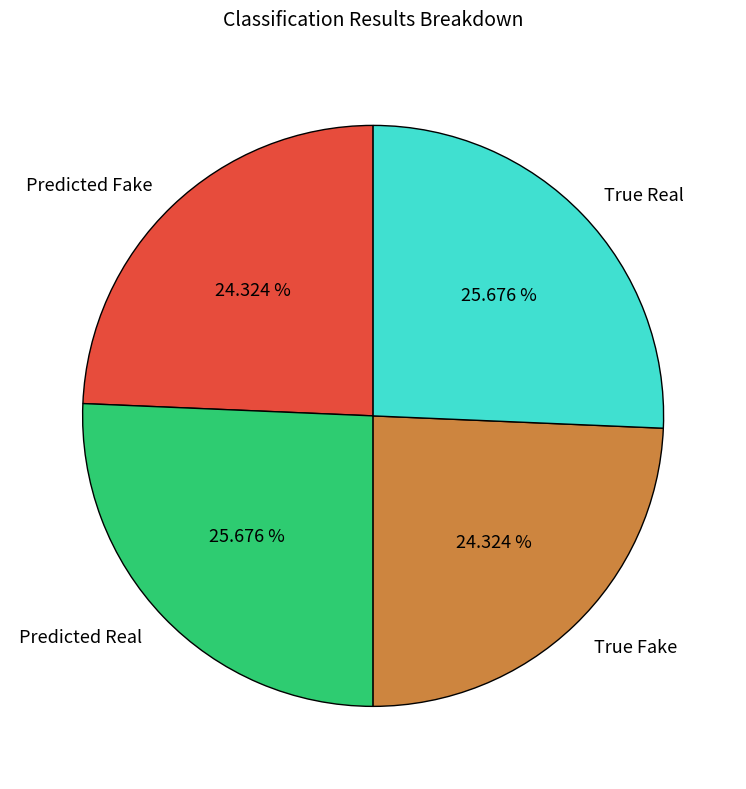

Is there any slice that represents more than half of the pie?

No